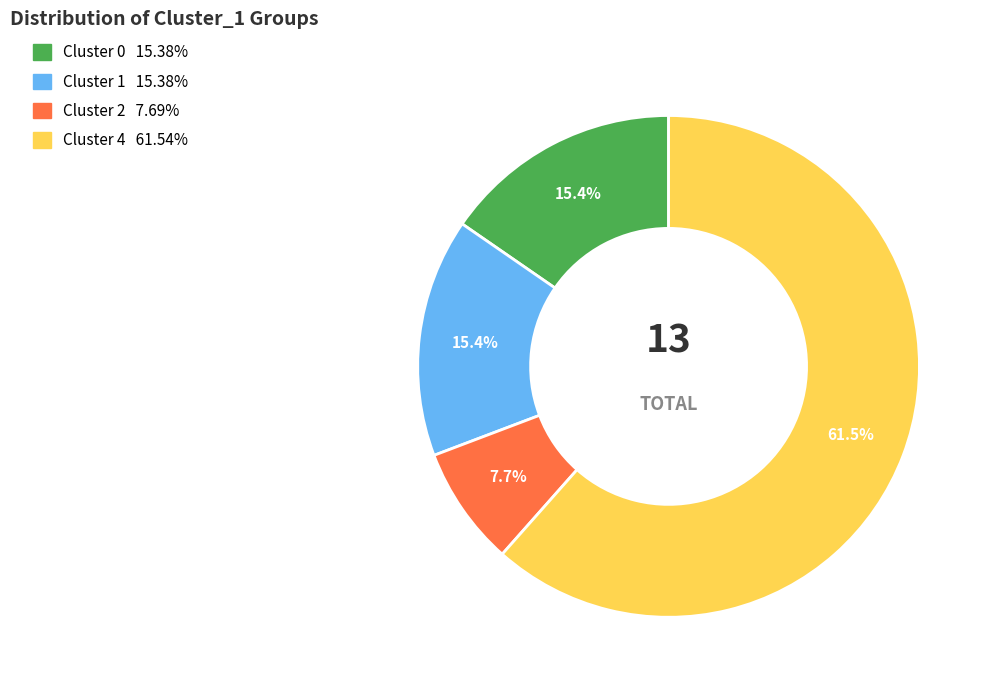

Is there any slice that represents more than half of the pie?

Yes